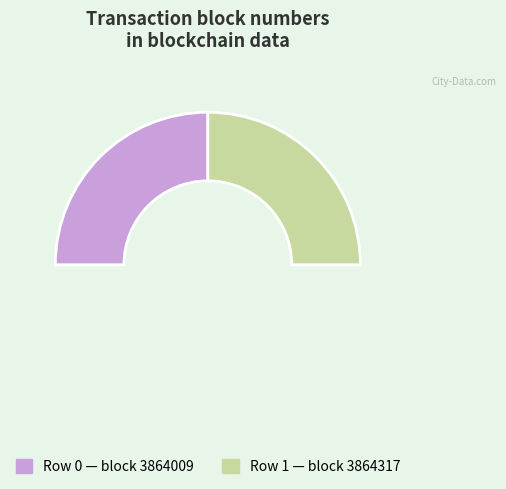

Does any single category account for the majority?

Yes